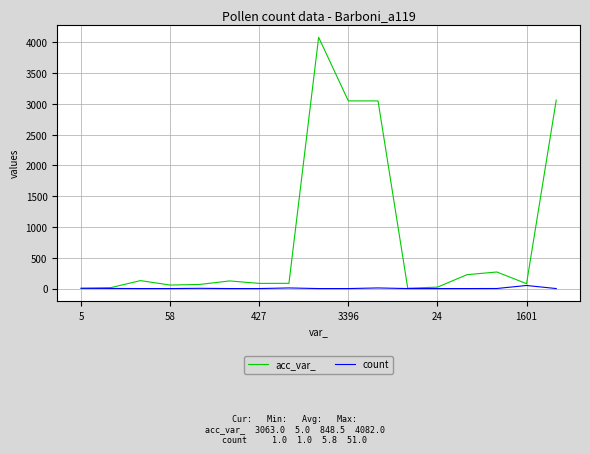

Which series has the largest range (max minus min)?

acc_var_